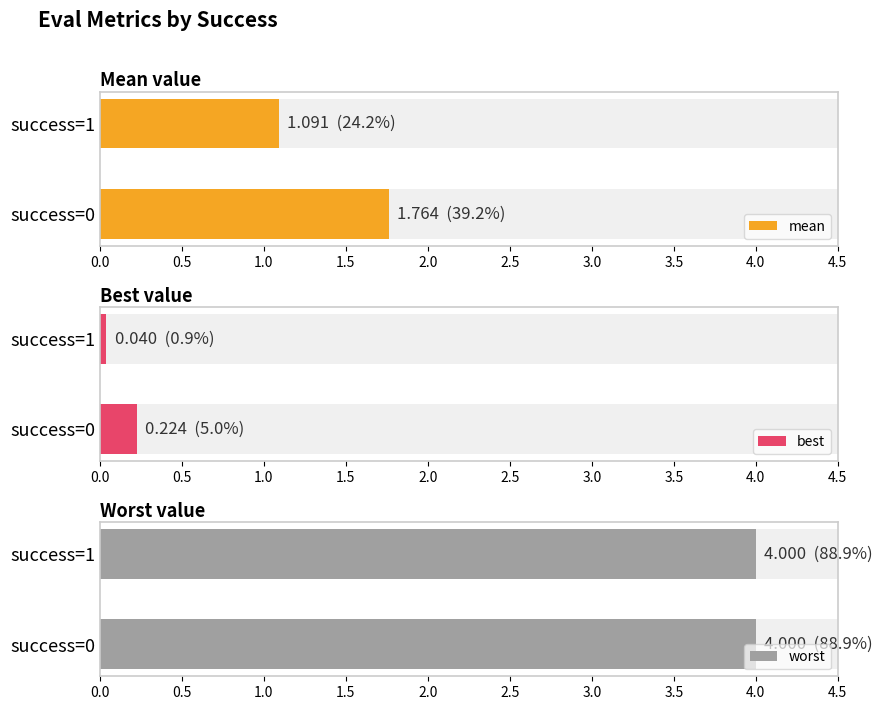

Is it true that best equals 0.1 at 1?

False